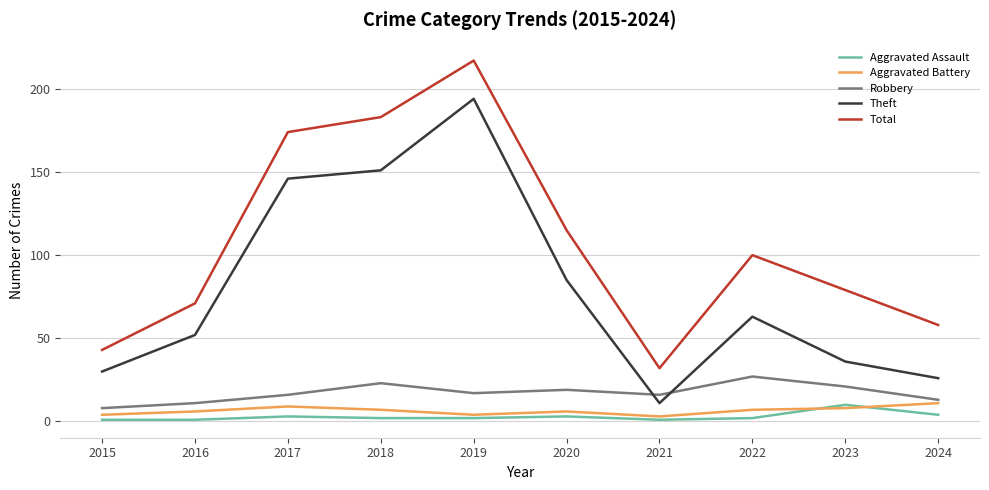

At how many categories does at least one series exceed 27?

10